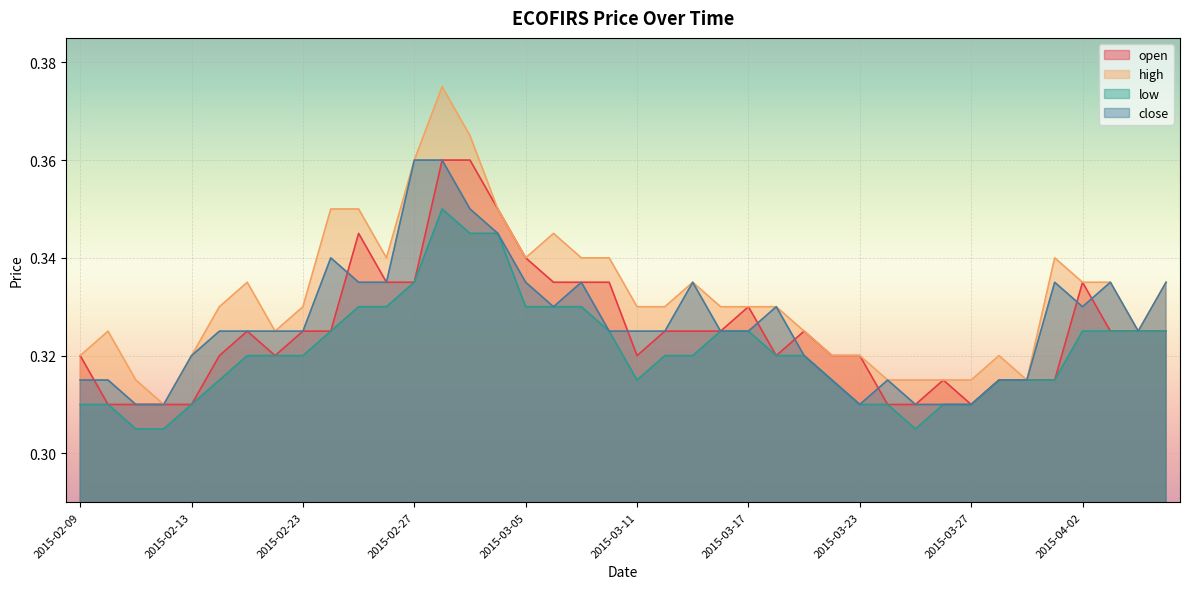

How many series are shown in this chart?

4